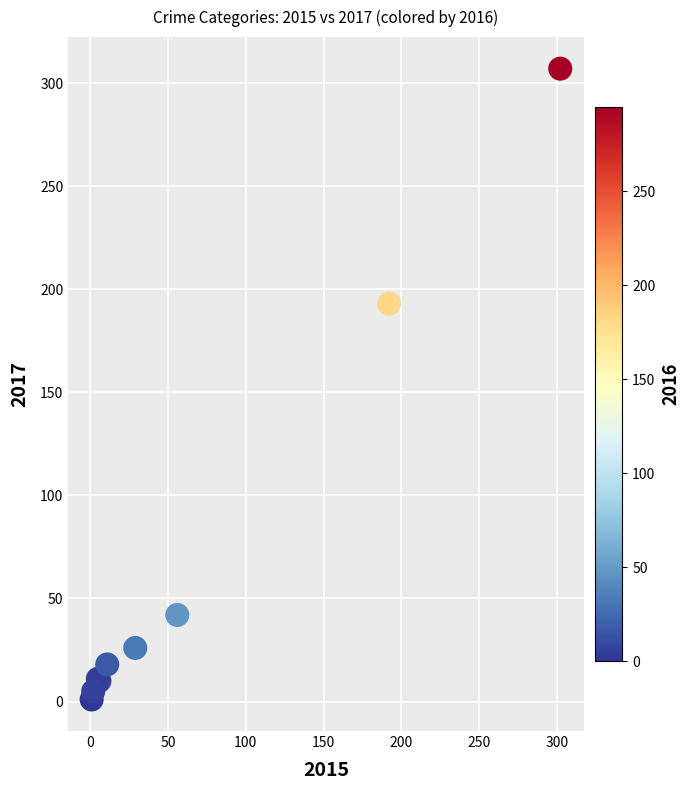

What Y value in the scatter plot is closest to 154?

193